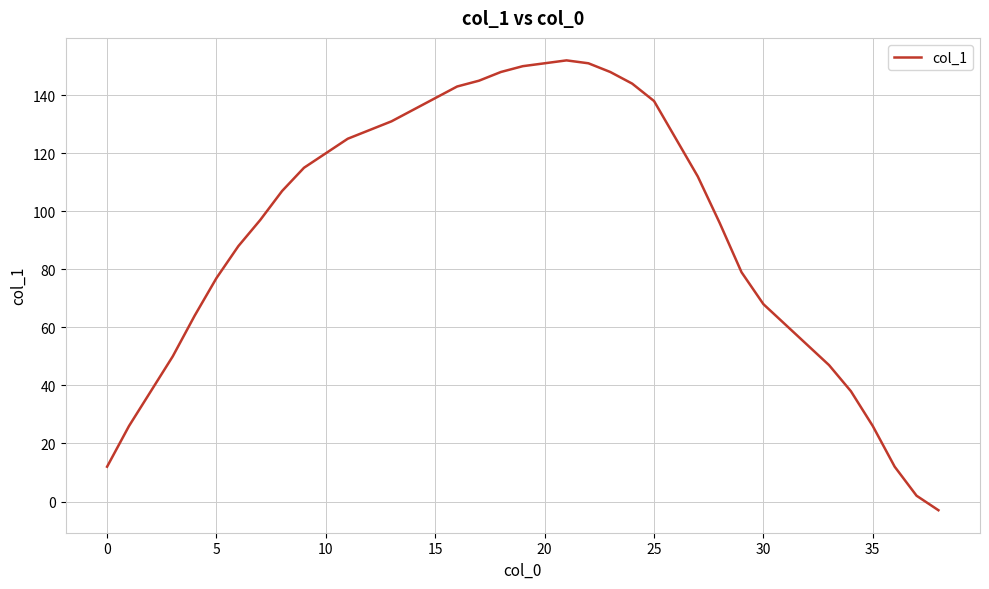

Does the chart display data point markers on the line(s)?

No